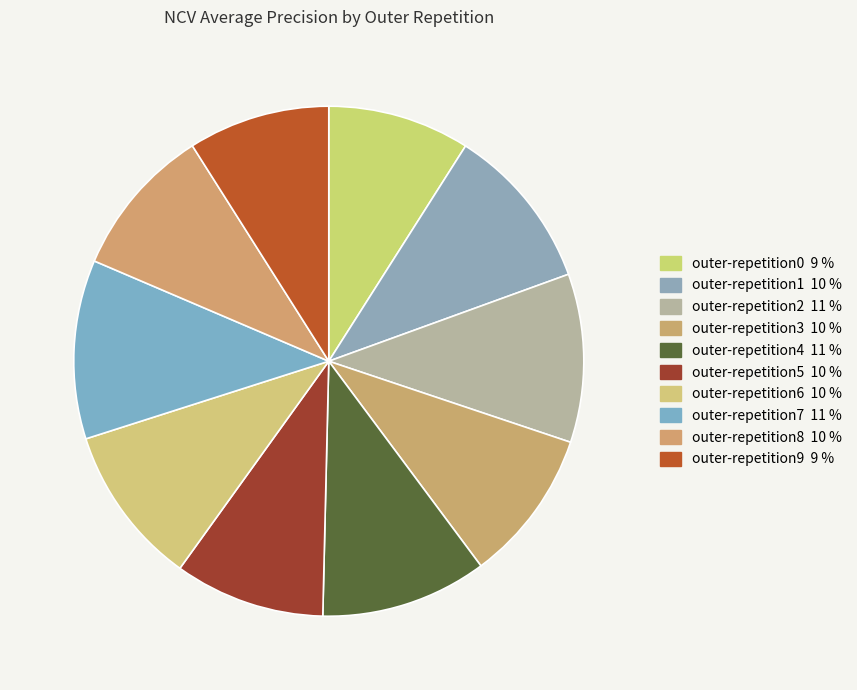

What percentage is the outer-repetition7 slice, to the nearest percent?

11%